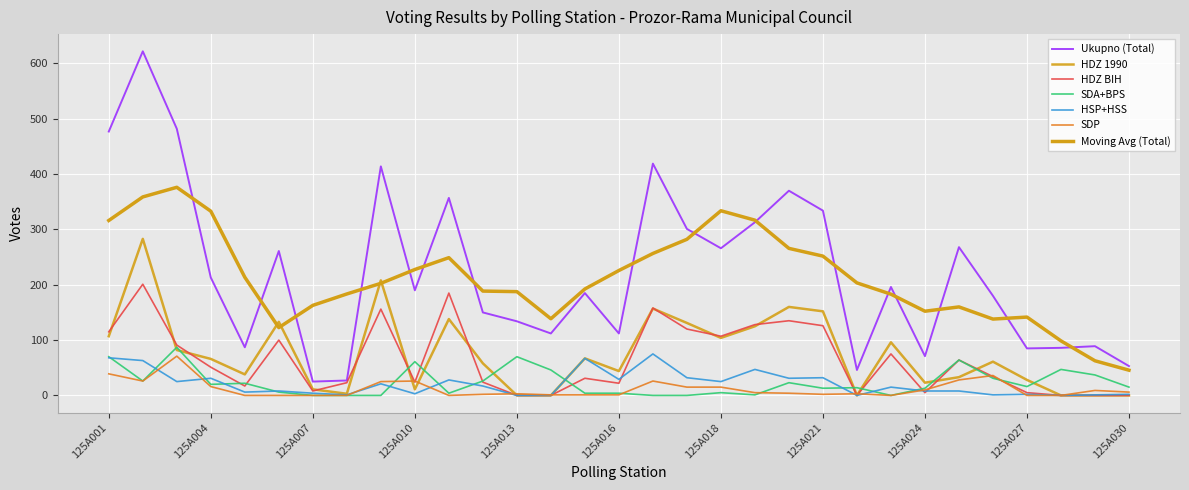

Count the number of data series in this chart.

7